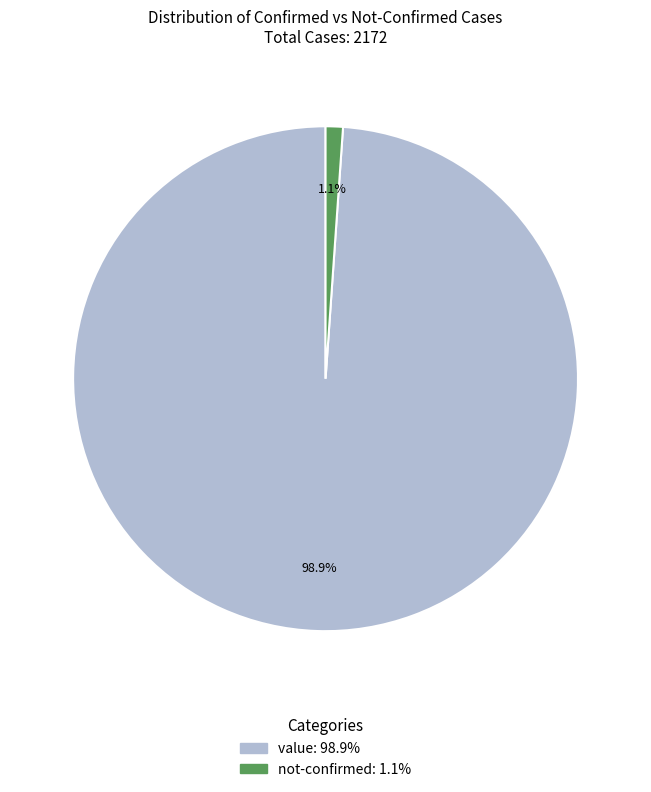

What percentage do value and not-confirmed together represent?

100.0%